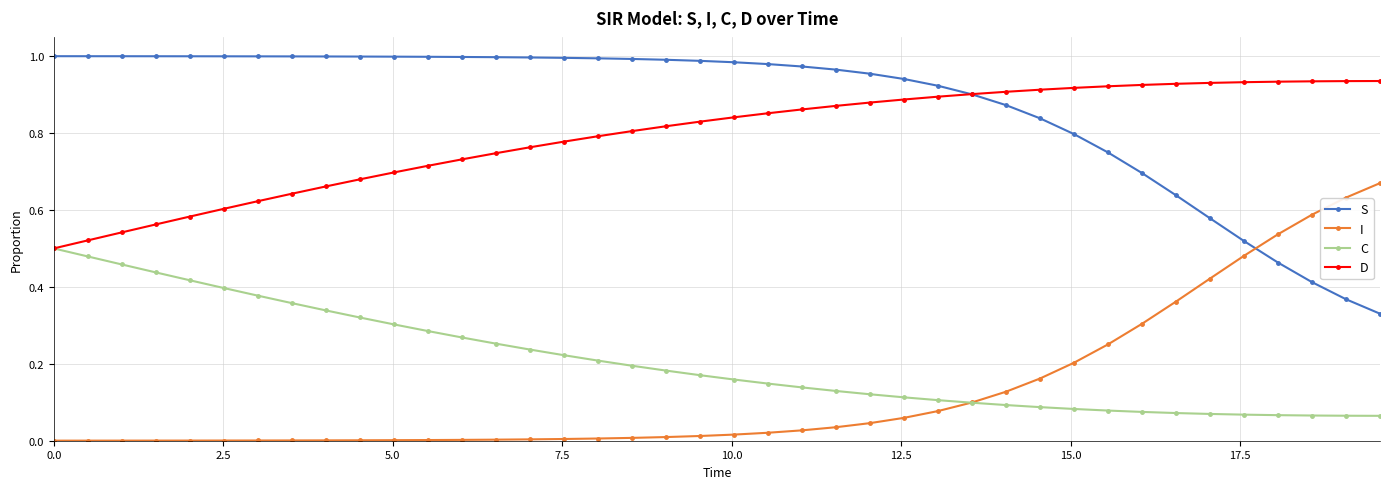

Which series has the largest total across all categories?

S